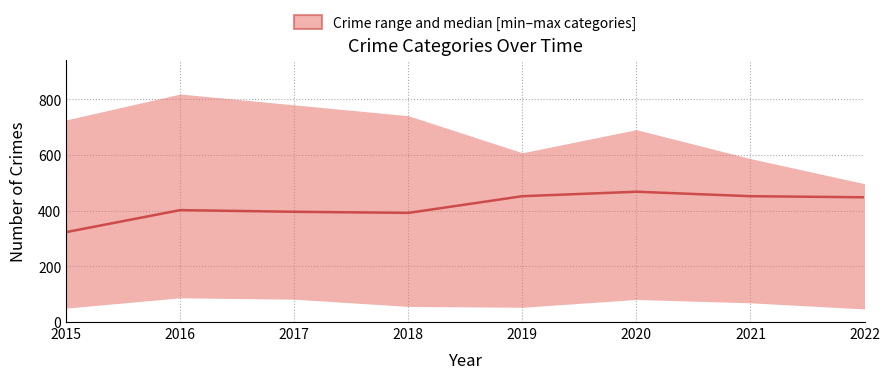

How many interior local peaks (higher than both neighbors) does the data have?

2